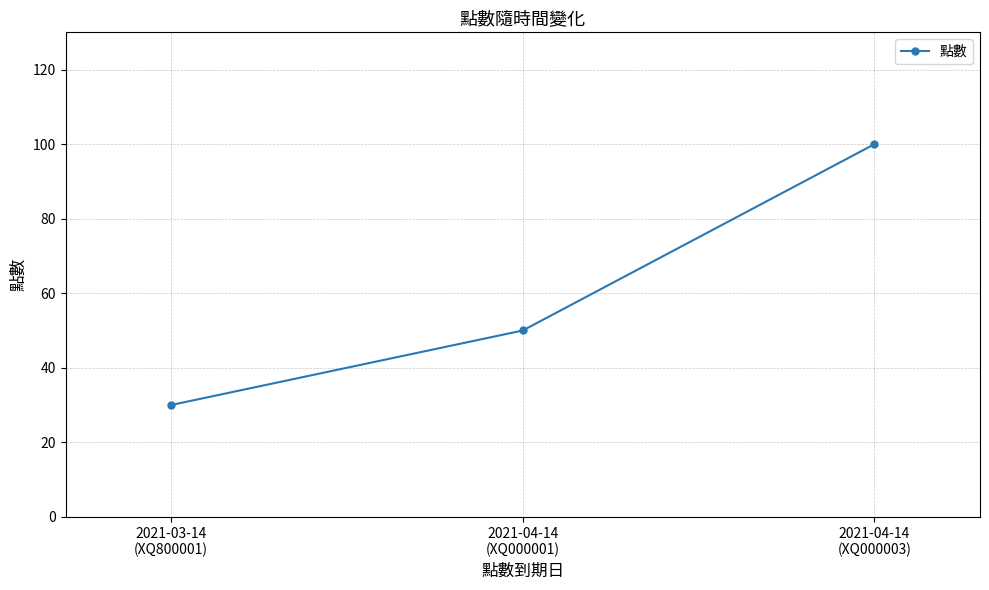

Which has a higher value, 2021-04-14
(XQ000003) or 2021-03-14
(XQ800001)?

2021-04-14
(XQ000003)